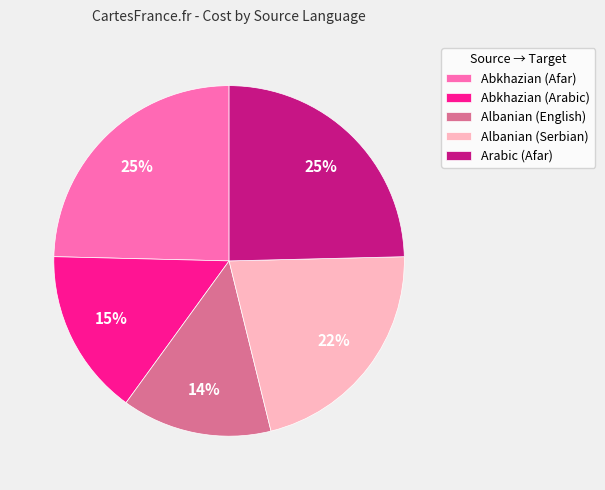

The Albanian (English) slice represents 14% of the pie. True or false?

True